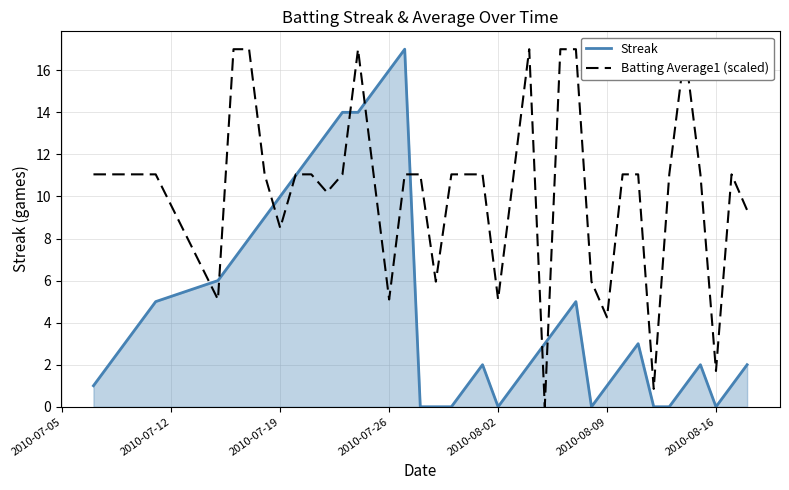

Is it true that Streak equals 1 at 2010-08-09?

True